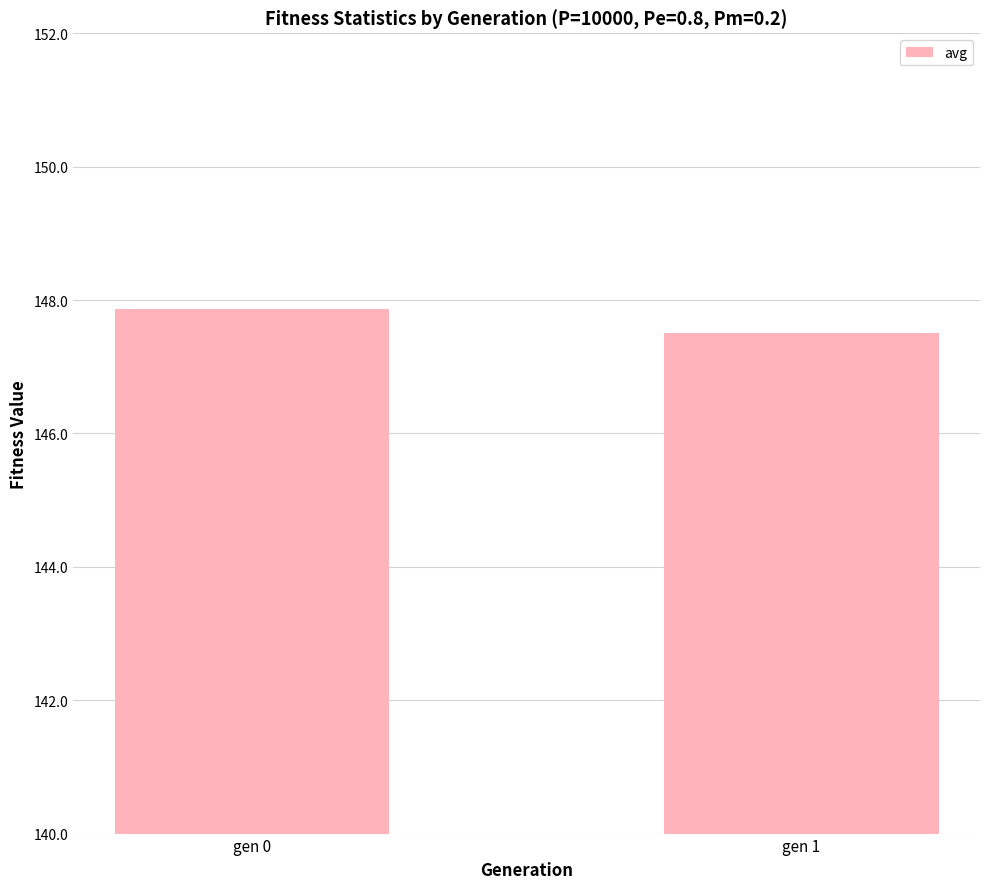

How many bars are there in total?

2